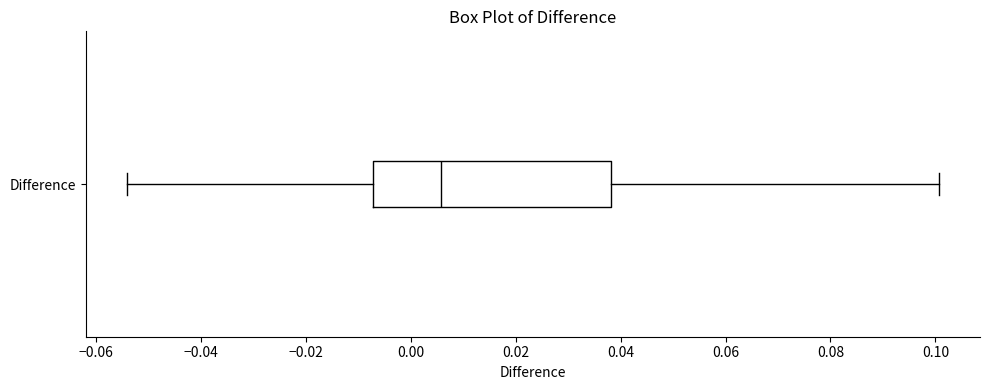

Where is the left edge of the box for Difference on the x-axis? The values are not printed on the chart, so give them approximately, as read against the axis.

-0.008